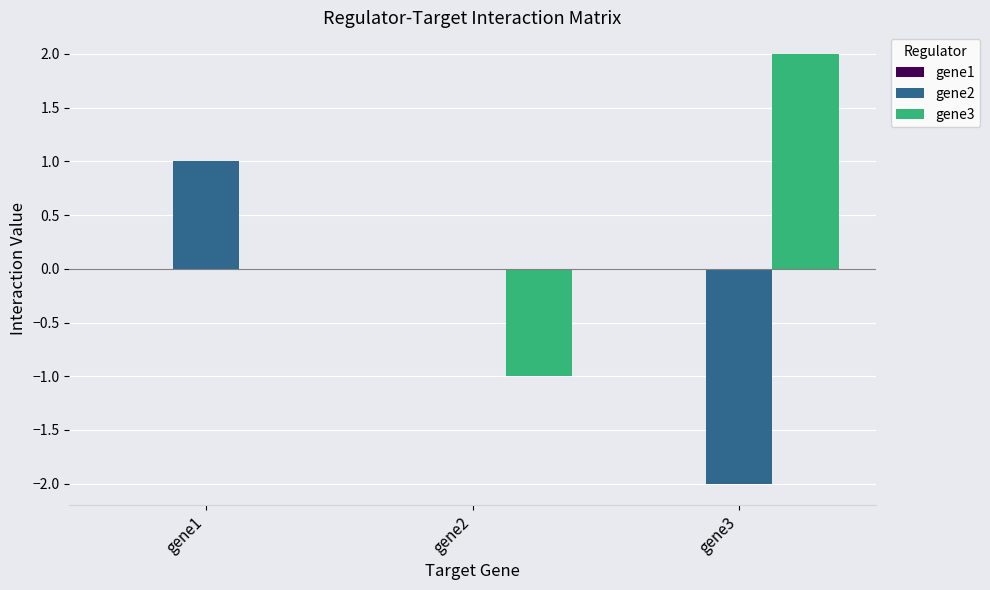

Between gene2 and gene3, which series saw the biggest shift?

gene3